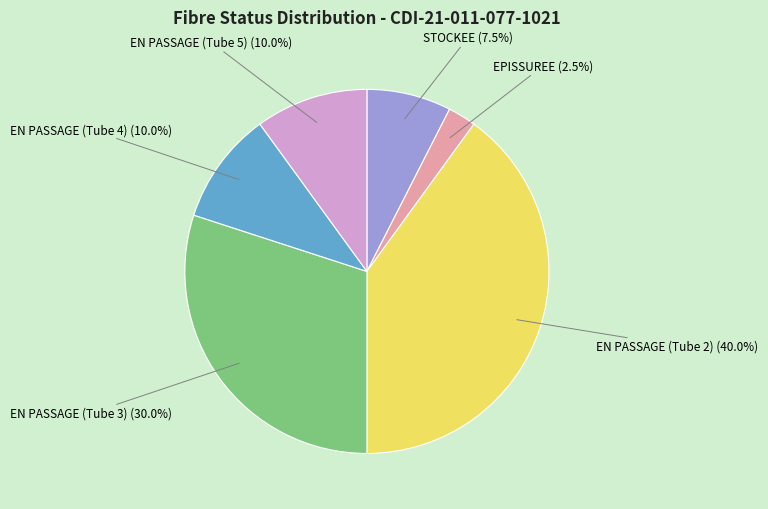

Is there any slice that represents more than half of the pie?

No